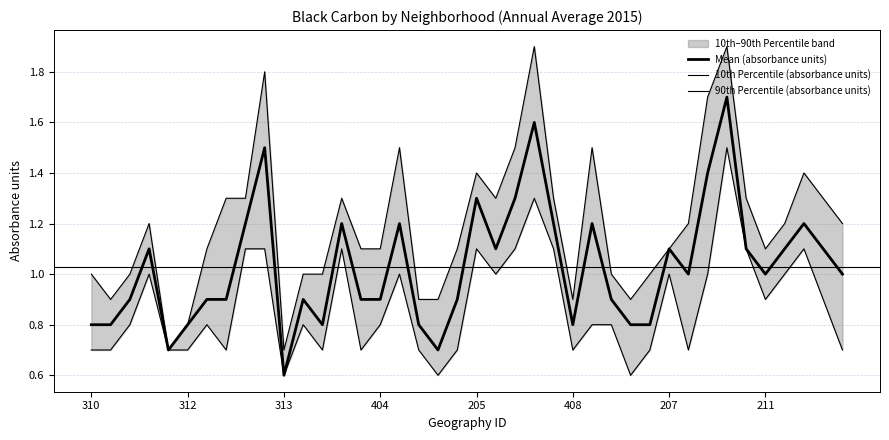

Is it true that 90th Percentile (absorbance units) equals 1.4 at 310?

False